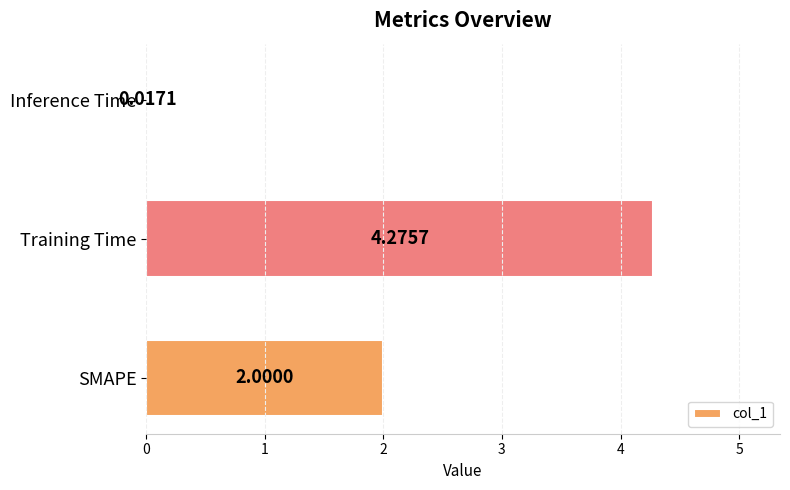

Rank the categories by value from highest to lowest.

Training Time, SMAPE, Inference Time